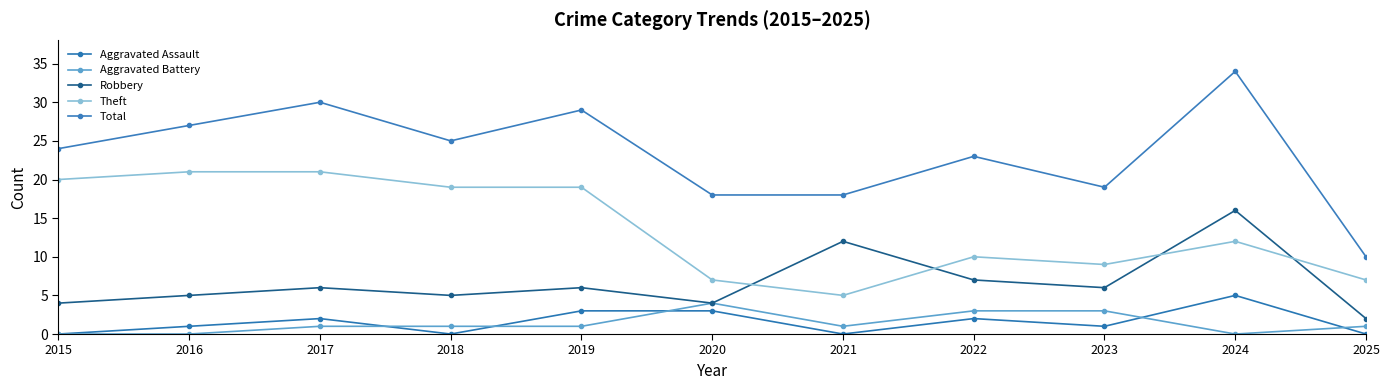

Reading left to right, what are all the values shown in this chart?

Aggravated Assault: 2015=0	2016=1	2017=2	2018=0	2019=3	2020=3	2021=0	2022=2	2023=1	2024=5	2025=0
Aggravated Battery: 2015=0	2016=0	2017=1	2018=1	2019=1	2020=4	2021=1	2022=3	2023=3	2024=0	2025=1
Robbery: 2015=4	2016=5	2017=6	2018=5	2019=6	2020=4	2021=12	2022=7	2023=6	2024=16	2025=2
Theft: 2015=20	2016=21	2017=21	2018=19	2019=19	2020=7	2021=5	2022=10	2023=9	2024=12	2025=7
Total: 2015=24	2016=27	2017=30	2018=25	2019=29	2020=18	2021=18	2022=23	2023=19	2024=34	2025=10